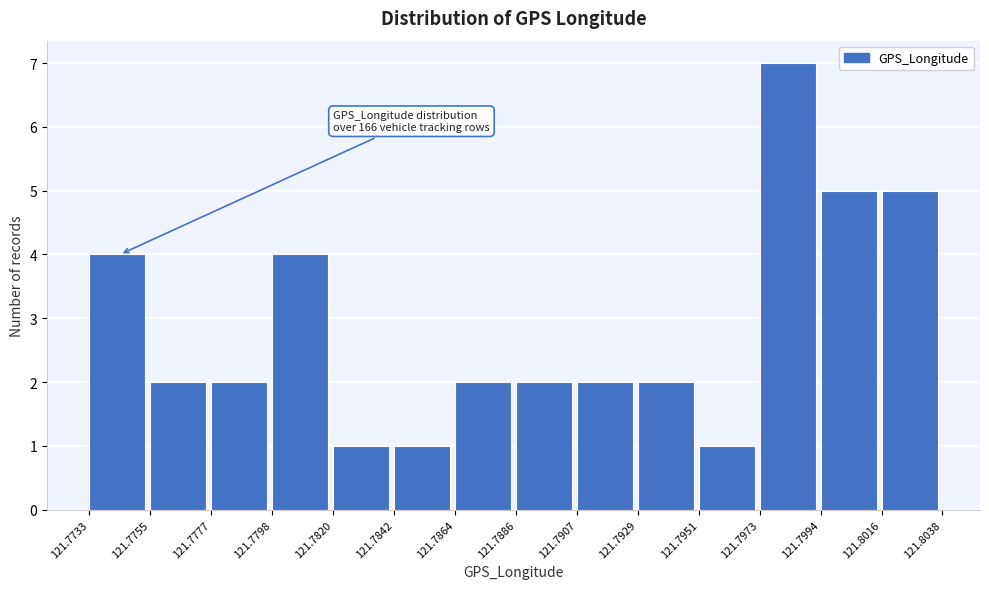

Over which range of the x-axis is the bar tallest?

121.7973 to 121.7994